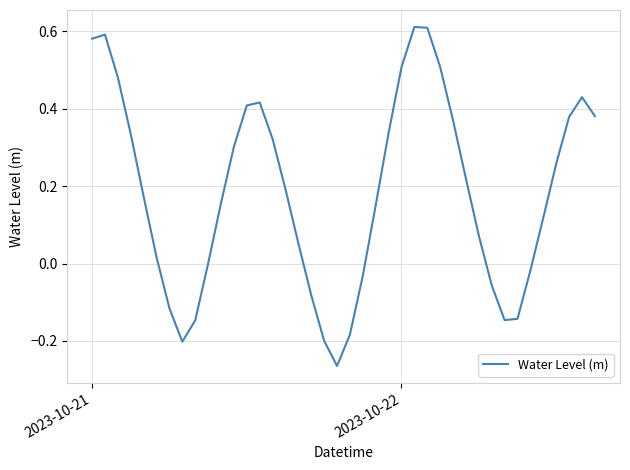

Does the chart have visible grid lines?

Yes